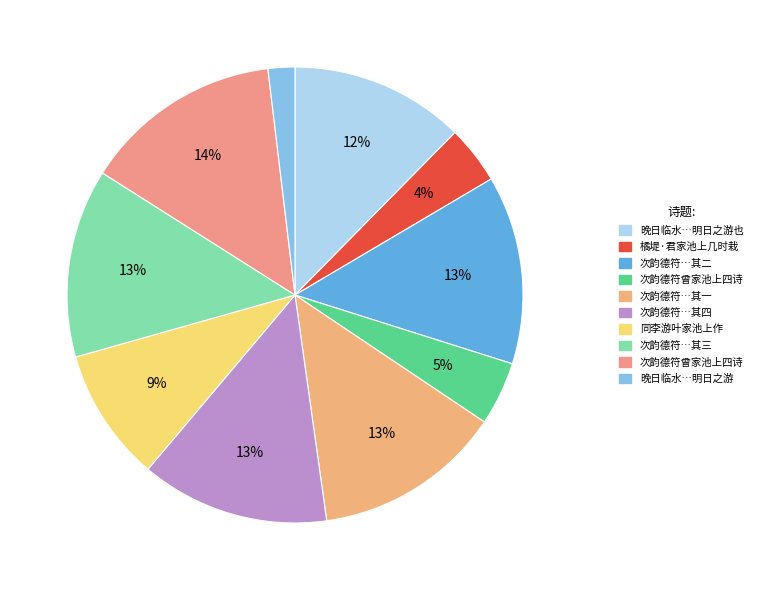

What is the largest slice in the pie chart?

次韵德符曾家池上四诗